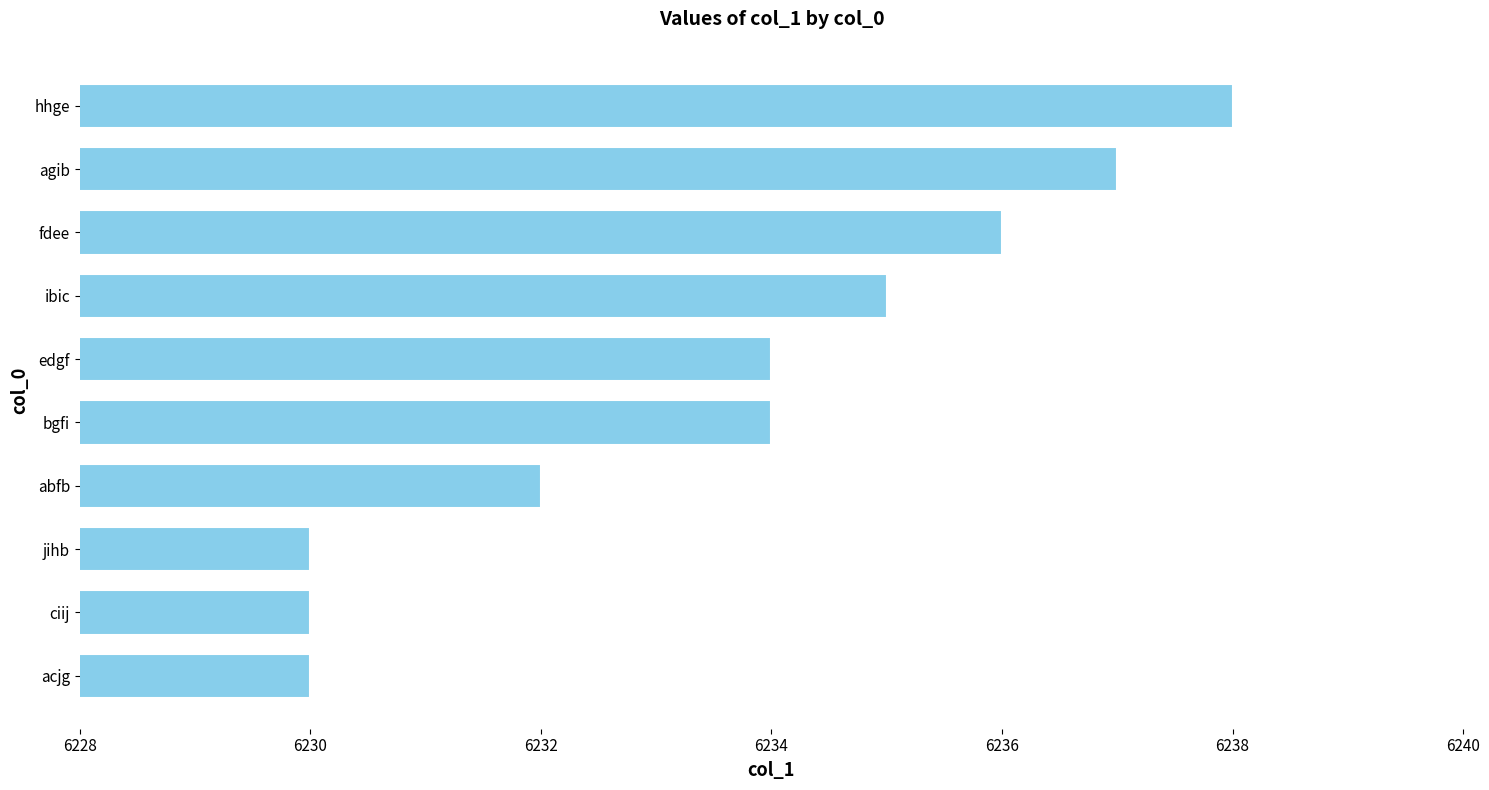

What is the change in value from acjg to agib?

+7